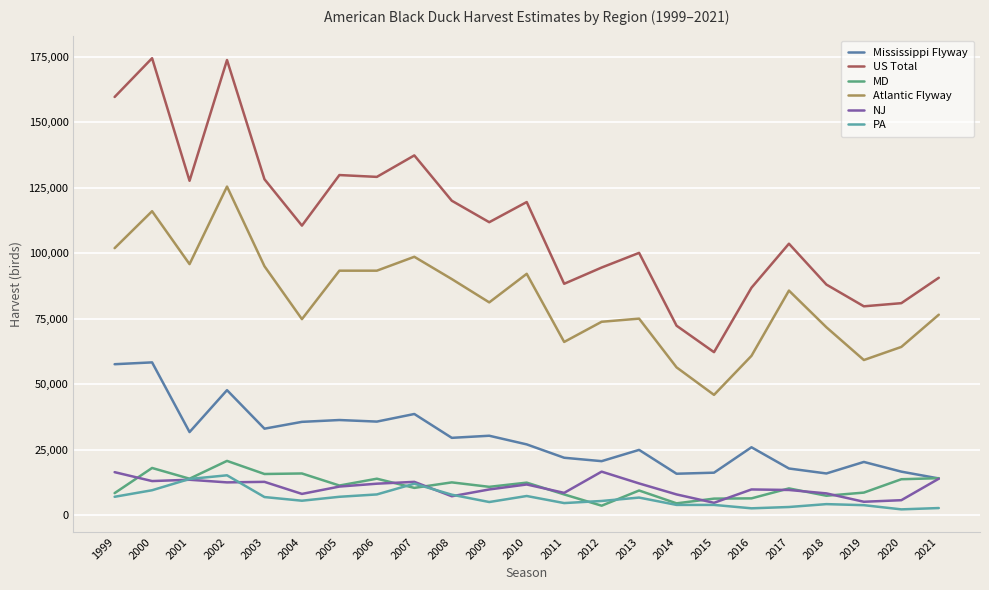

At 2004, list the series in order from smallest to largest.

PA, NJ, MD, Mississippi Flyway, Atlantic Flyway, US Total